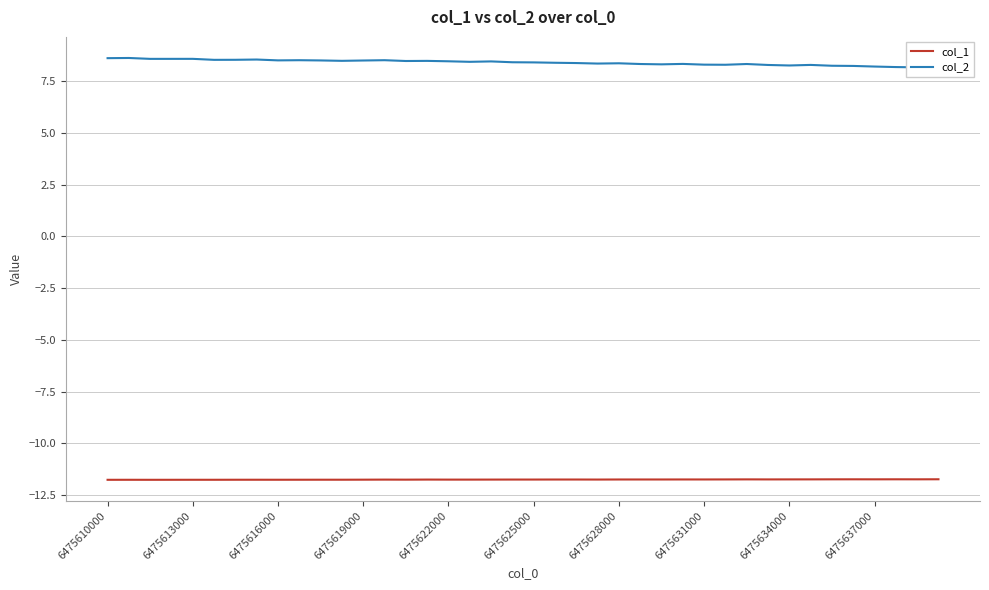

What is the average value of the col_2 series?

8.4